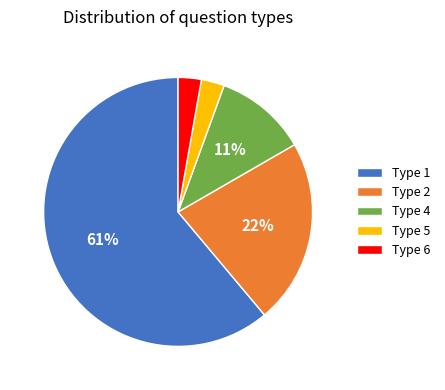

To the nearest percent, what is the difference between the Type 6 and Type 2 slice percentages?

19%